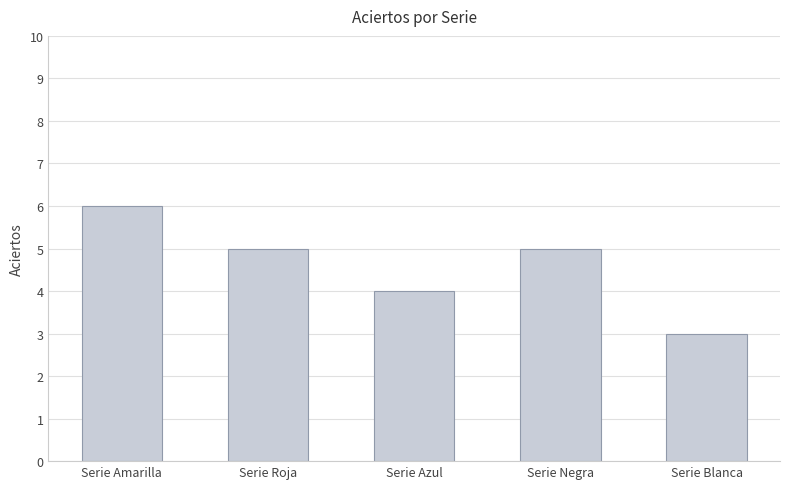

Reading right to left, extract all data points from this chart.

3	5	4	5	6